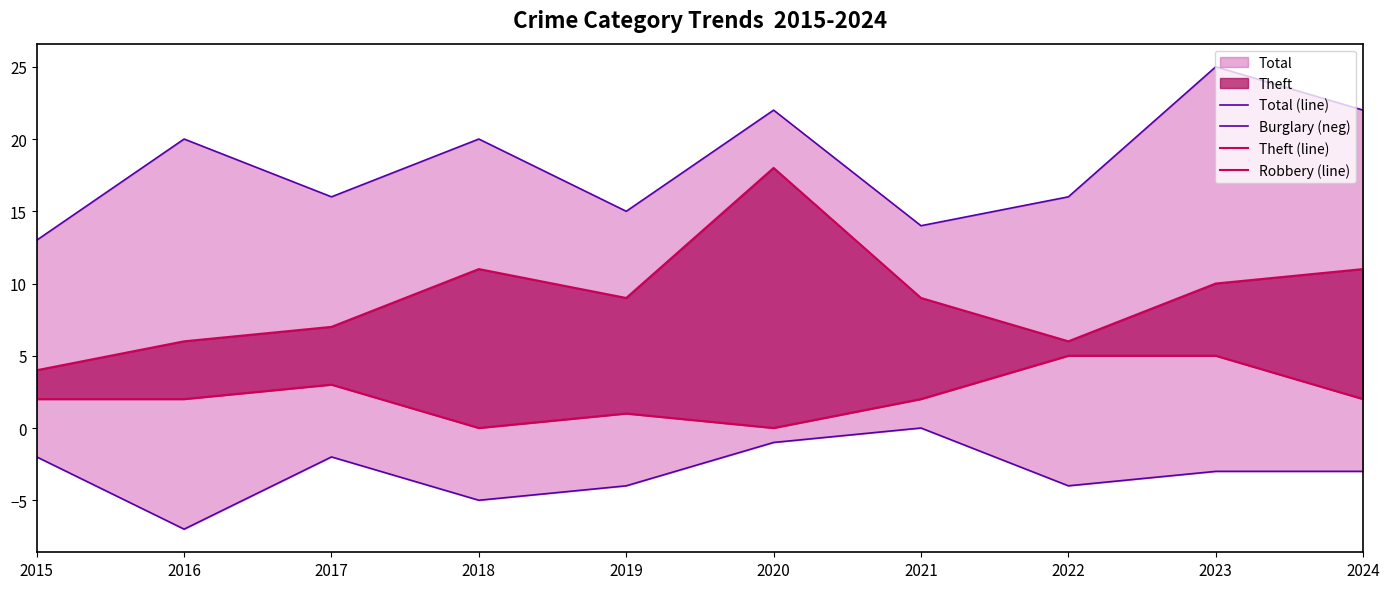

Rank the series by their maximum value, from lowest to highest.

Burglary (neg), Robbery (line), Theft (line), Total (line)